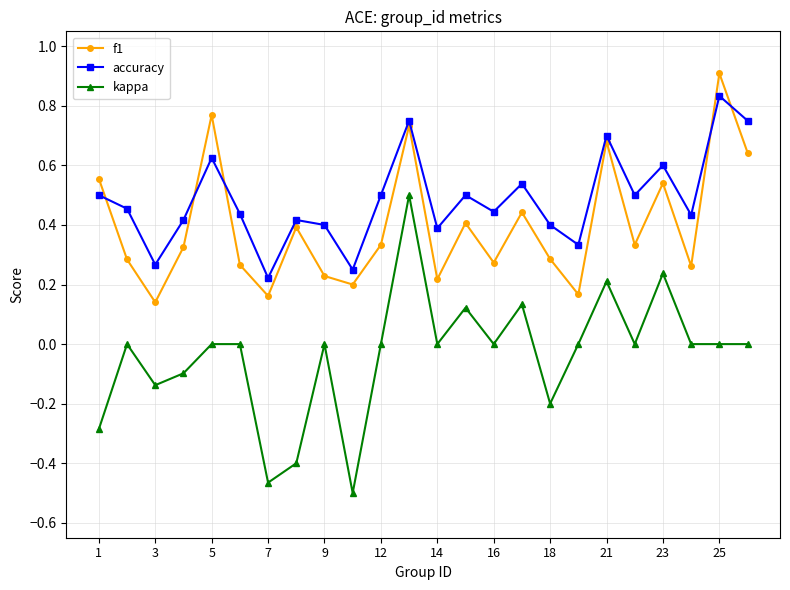

Which series has the largest range (max minus min)?

kappa